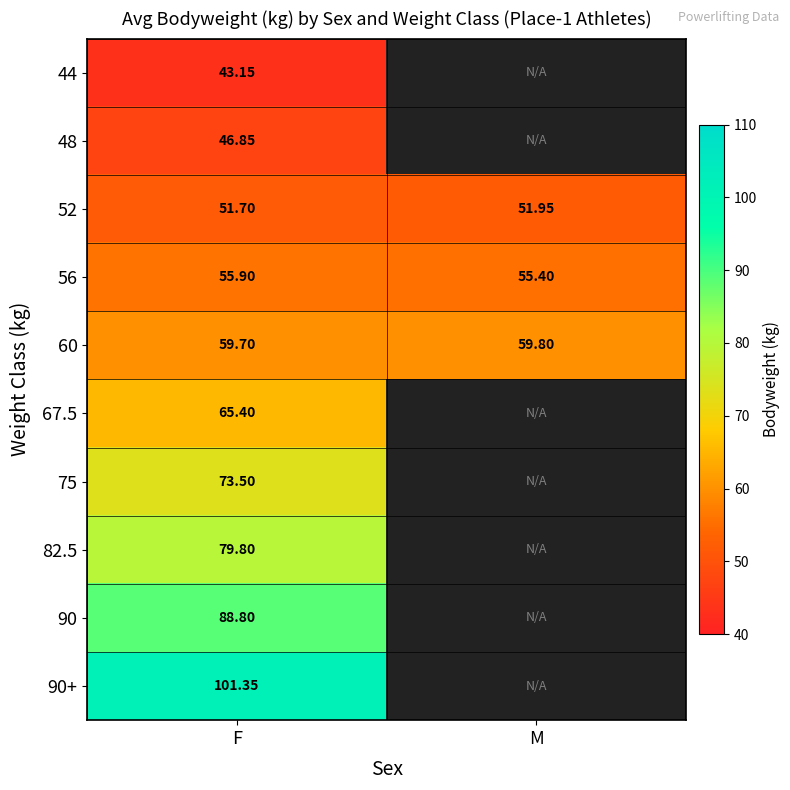

Is the value of 60 at F greater than the value of 56 at F?

Yes